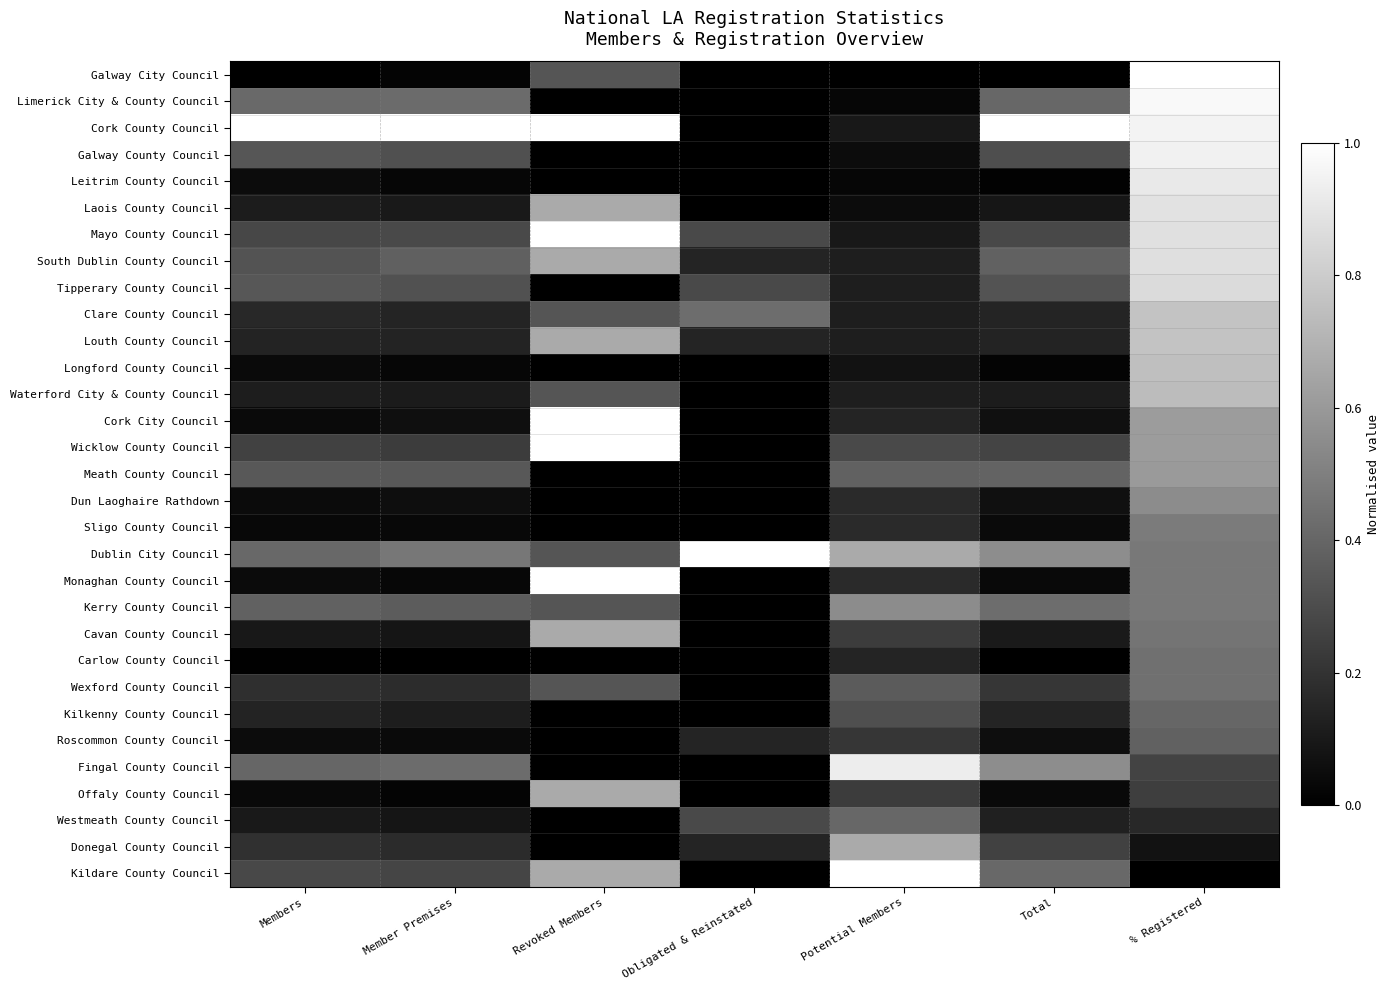

What is the difference between the highest and lowest values at % Registered?

1.0